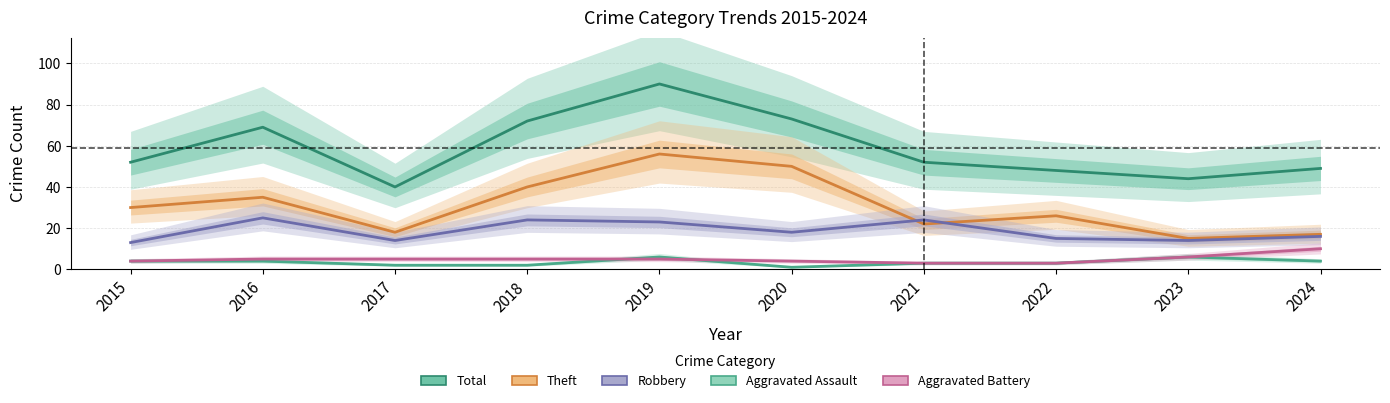

What is the difference between the second highest and second lowest values in the Robbery series?

10